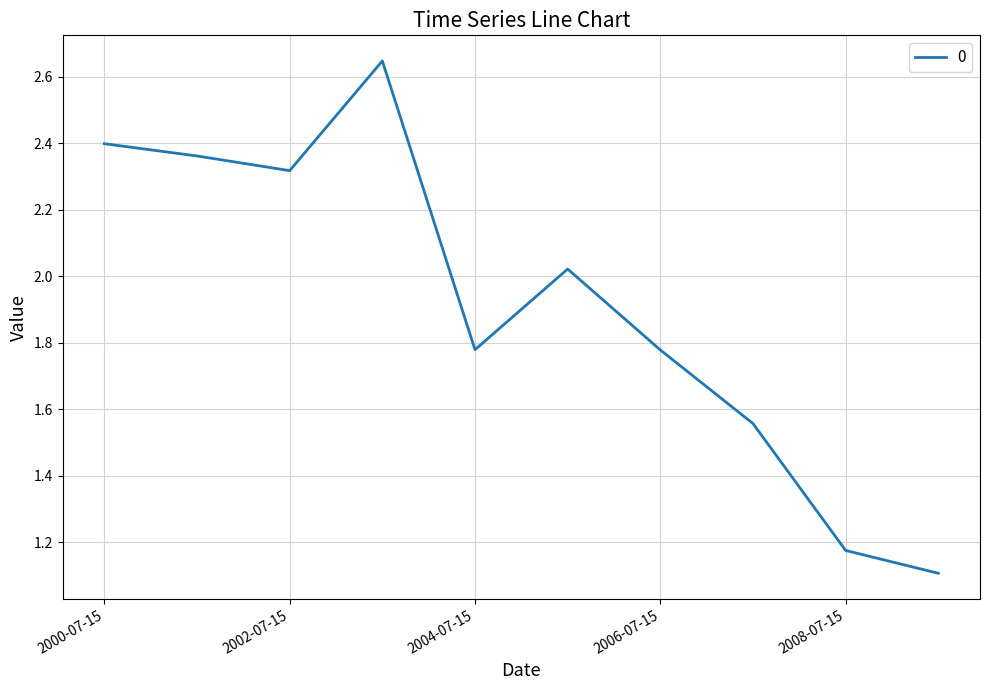

What is the value of the 1st point from the left?

2.4